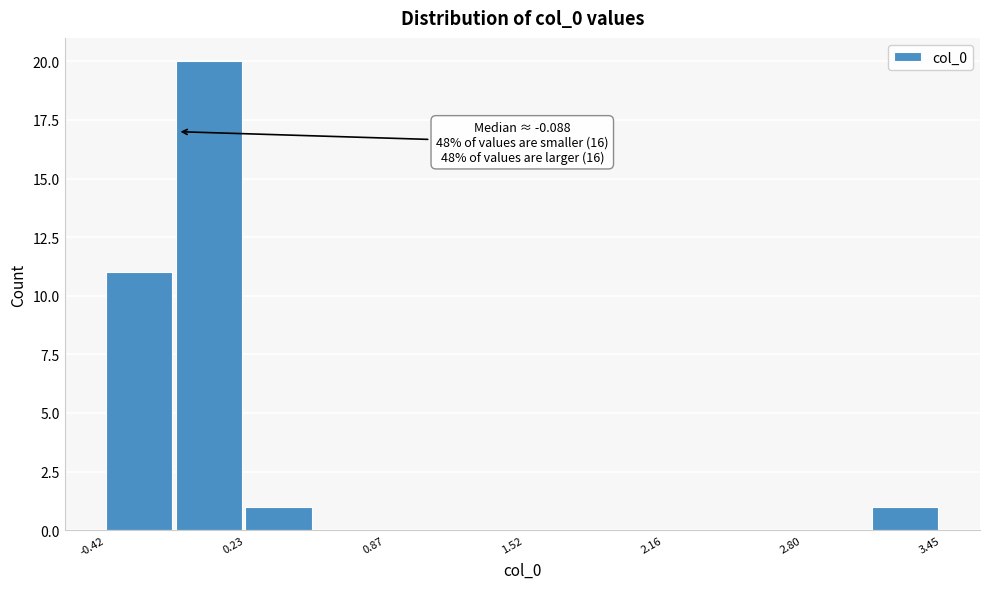

Read against the x-axis, roughly where is the centre of the tallest bar?

0.1